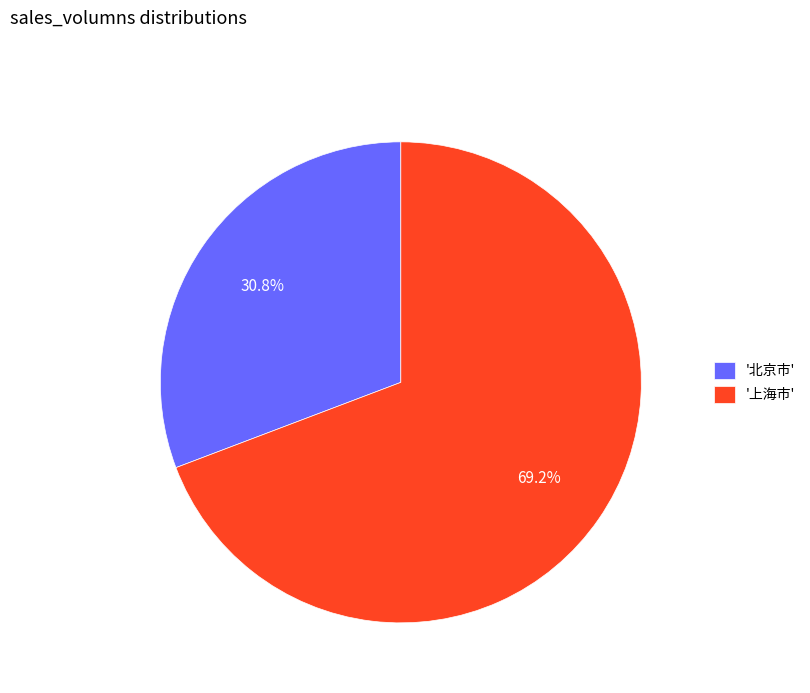

What percentage do '北京市' and '上海市' together represent?

100.0%